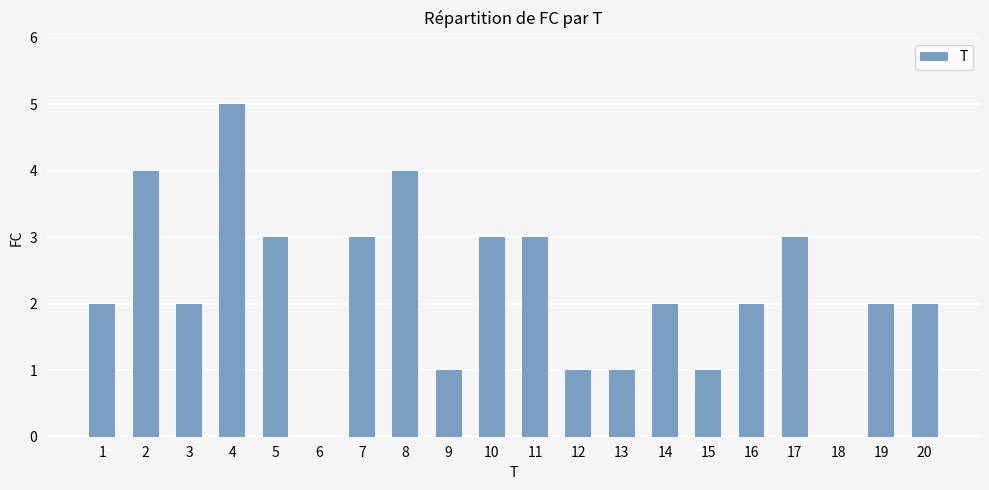

True or false: the data shows 5 at 8.

False